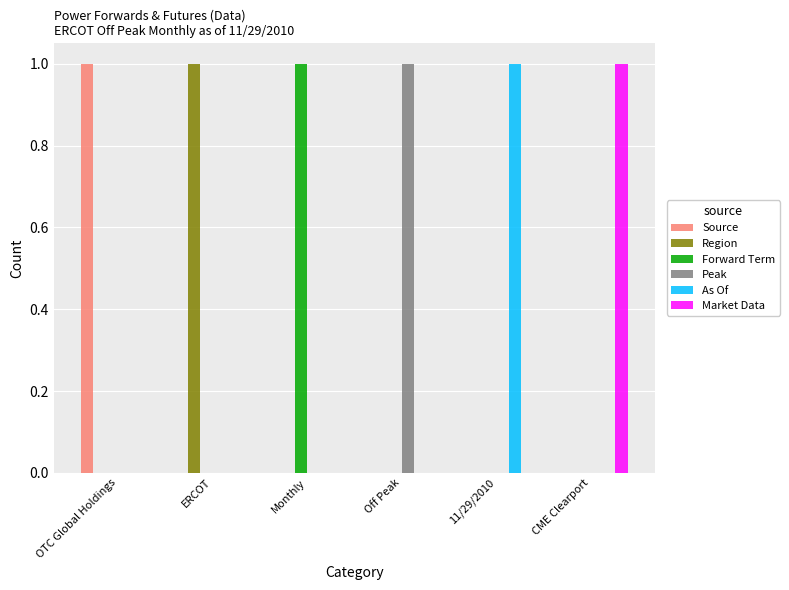

Reading right to left, list all the values displayed in this chart.

Source: 0	0	0	0	0	1
Region: 0	0	0	0	1	0
Forward Term: 0	0	0	1	0	0
Peak: 0	0	1	0	0	0
As Of: 0	1	0	0	0	0
Market Data: 1	0	0	0	0	0